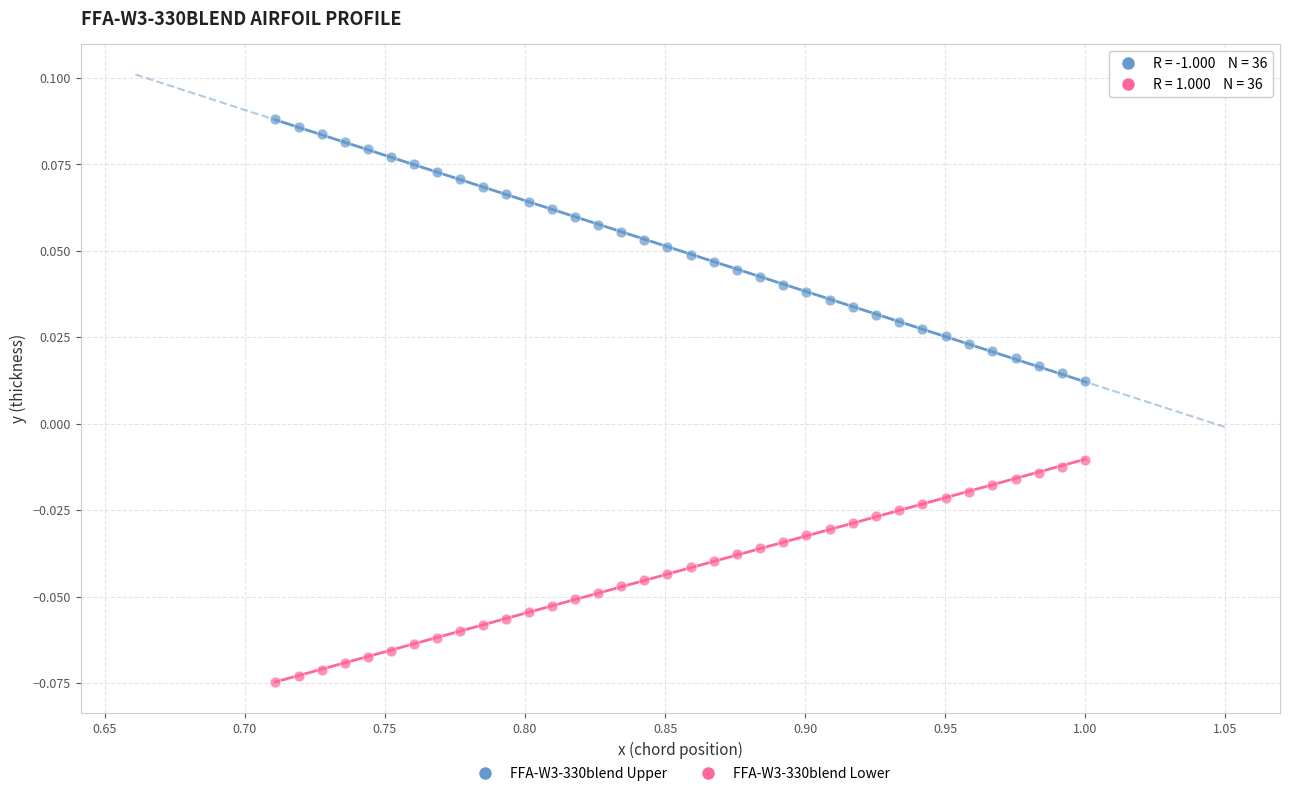

What is the X range (max minus min) for the scatter plot?

0.3